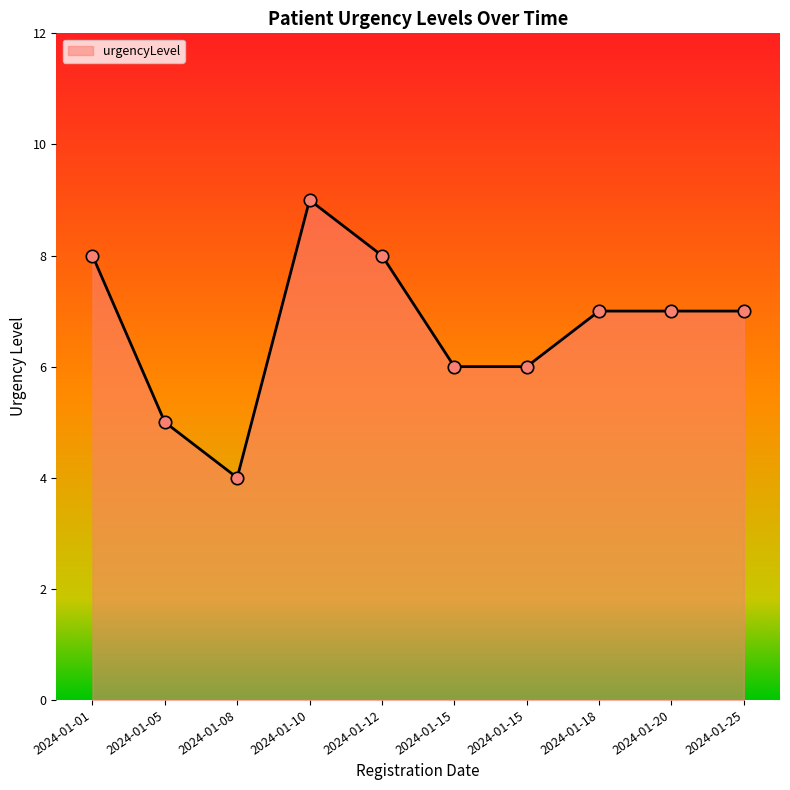

Is this an area chart (filled region under the line)?

Yes